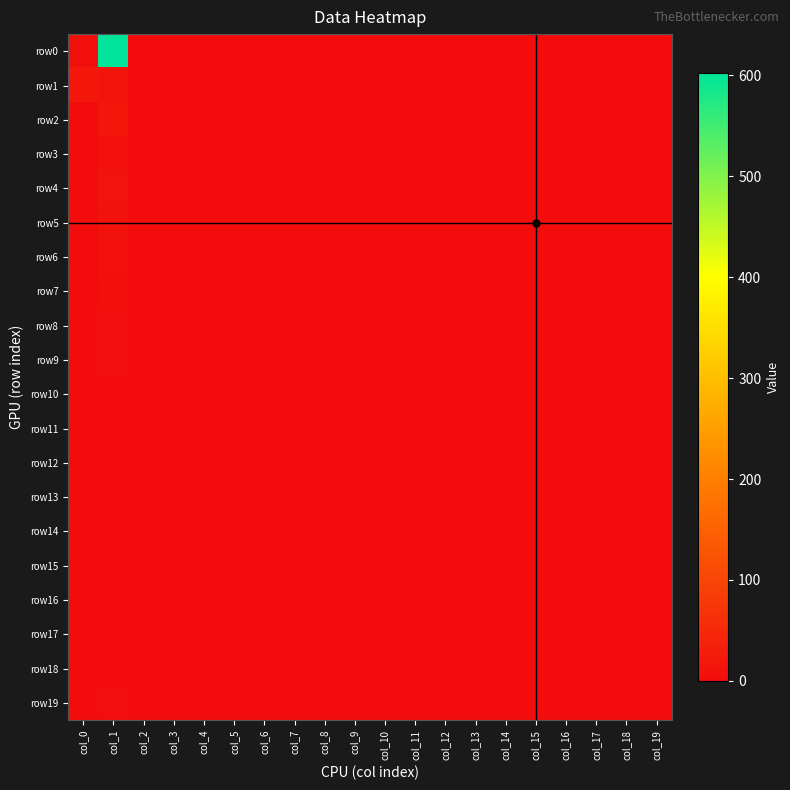

Count the number of categories in the chart.

20